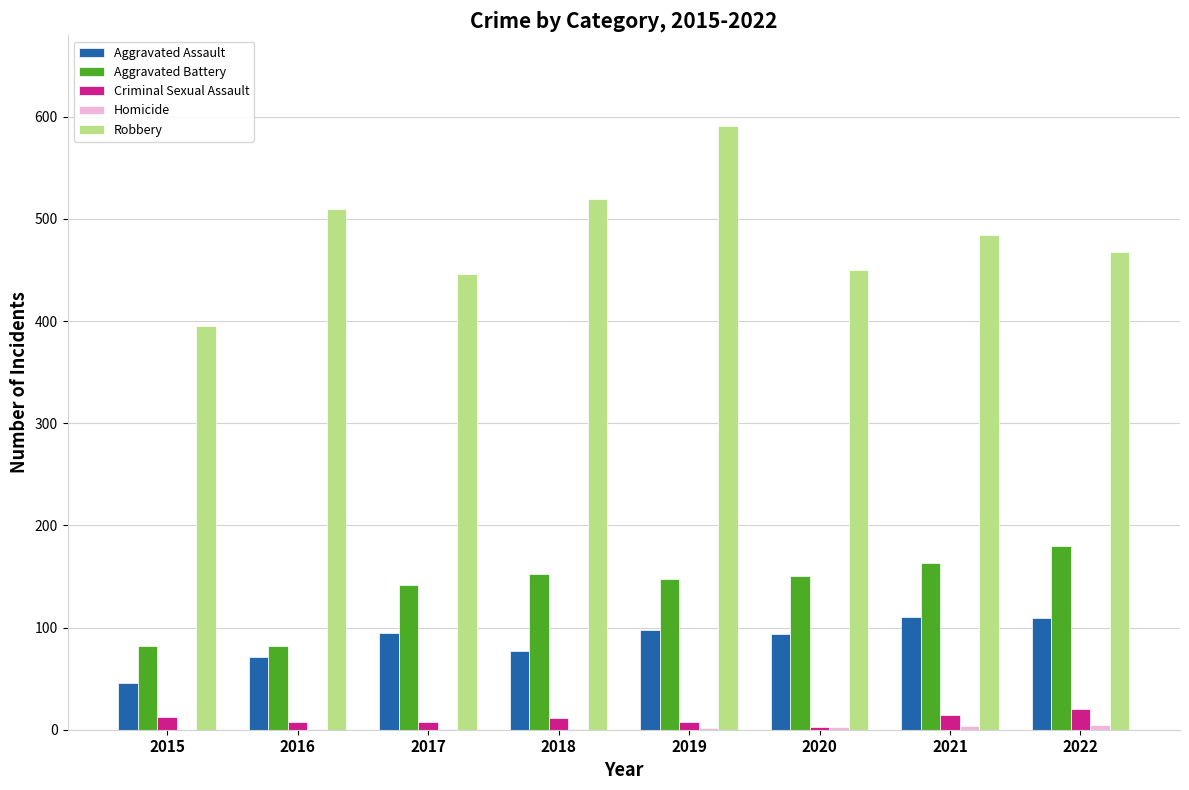

True or false: Aggravated Assault has a value of 77 at 2018.

True